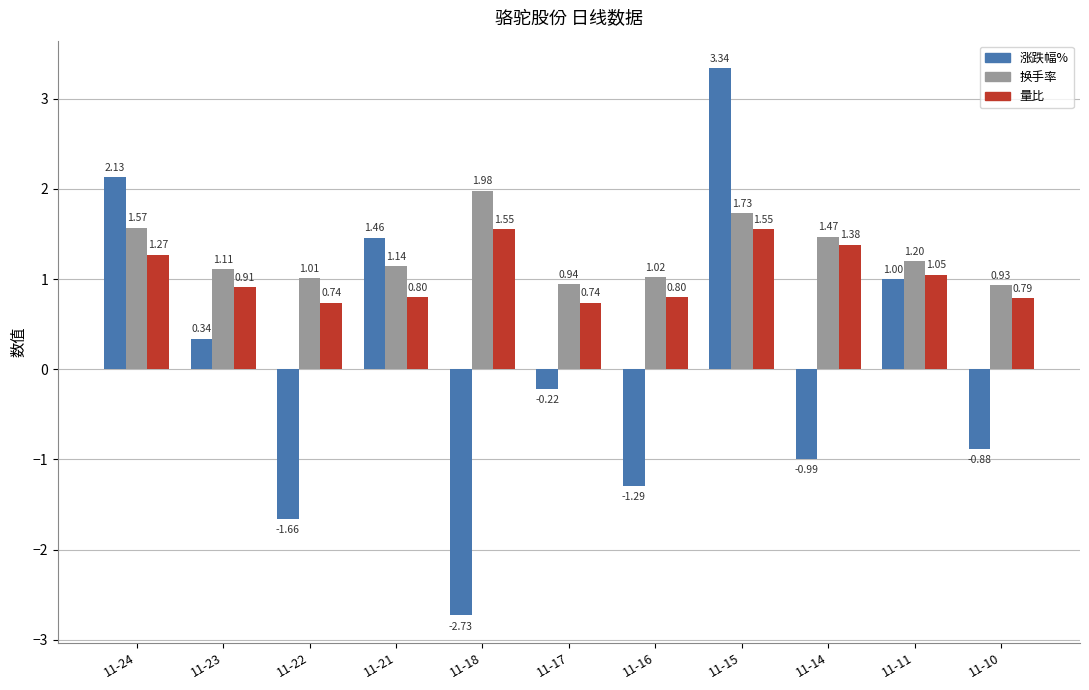

Which series has the largest total across all categories?

换手率